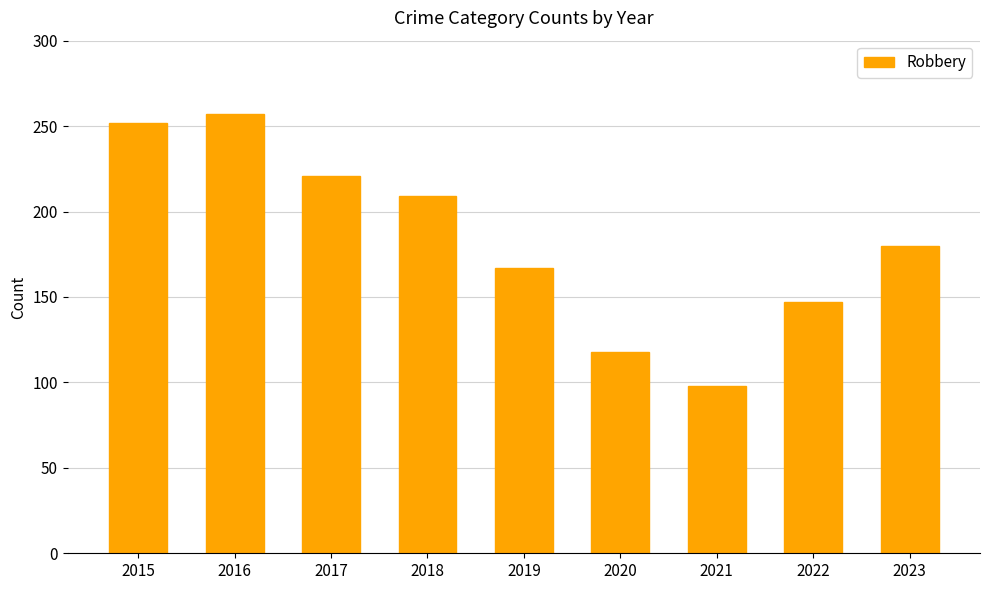

Reading right to left, what are all the values shown in this chart?

2023=180	2022=147	2021=98	2020=118	2019=167	2018=209	2017=221	2016=257	2015=252